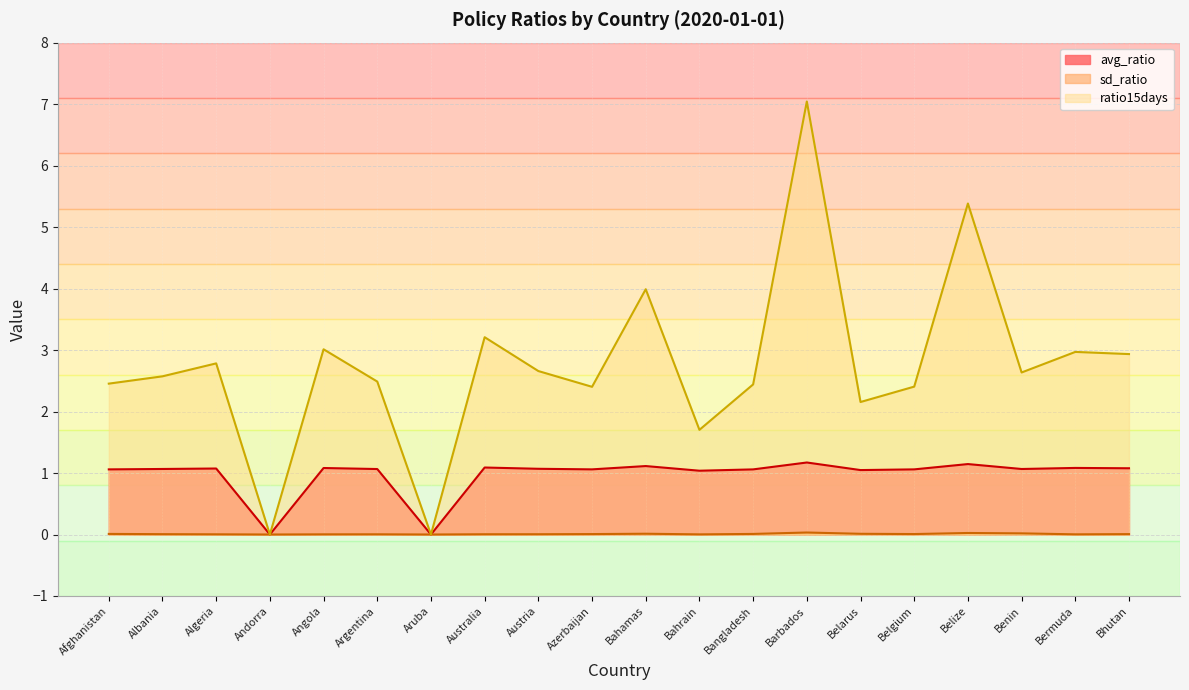

True or false: sd_ratio and ratio15days cross at least once.

False